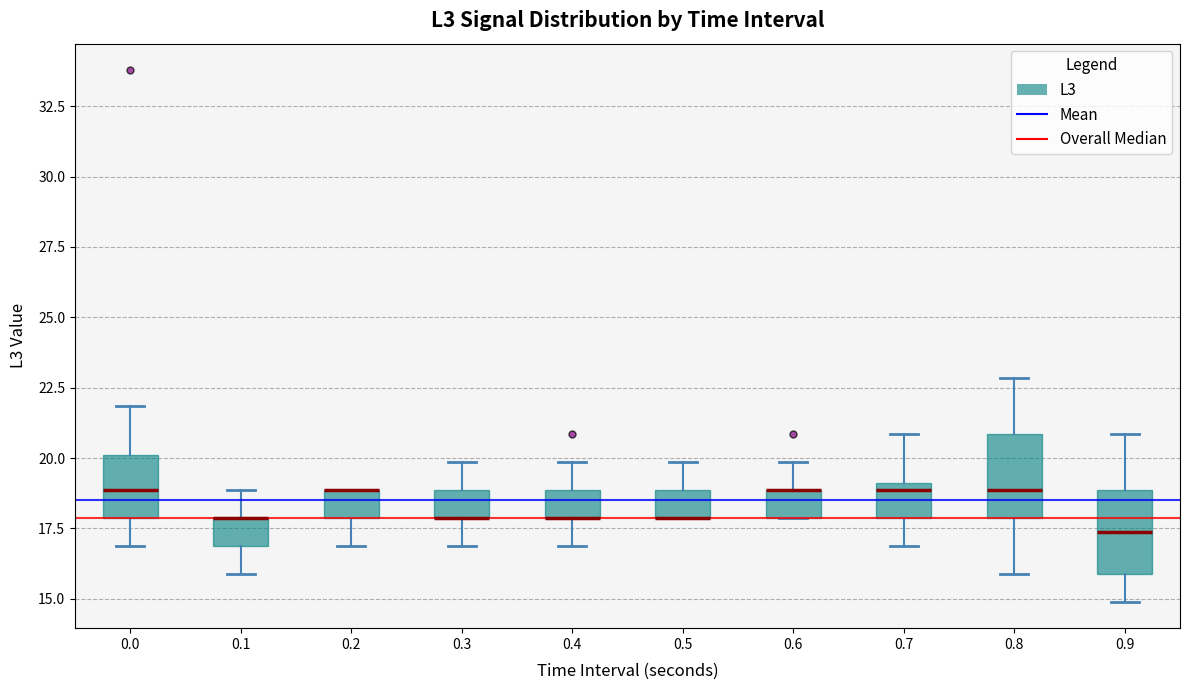

Reading left to right, transcribe this box plot: for each box, give where its median line is, the range the box spans, and where its two whiskers end, as read against the y-axis. The values are not printed on the chart, so give them approximately, as read against the axis.

0.0: median 19.0, box 18.0 to 20.0, whiskers 17.0 to 22.0
0.1: median 18.0 (drawn on the box's upper edge), box 17.0 to 18.0, whiskers 16.0 to 19.0
0.2: median 19.0 (drawn on the box's upper edge), box 18.0 to 19.0, whiskers 17.0 to 19.0
0.3: median 18.0 (drawn on the box's lower edge), box 18.0 to 19.0, whiskers 17.0 to 20.0
0.4: median 18.0 (drawn on the box's lower edge), box 18.0 to 19.0, whiskers 17.0 to 20.0
0.5: median 18.0 (drawn on the box's lower edge), box 18.0 to 19.0, whiskers 18.0 to 20.0
0.6: median 19.0 (drawn on the box's upper edge), box 18.0 to 19.0, whiskers 18.0 to 20.0
0.7: median 19.0 (just below the box's upper edge), box 18.0 to 19.0, whiskers 17.0 to 21.0
0.8: median 19.0, box 18.0 to 21.0, whiskers 16.0 to 23.0
0.9: median 17.5, box 16.0 to 19.0, whiskers 15.0 to 21.0